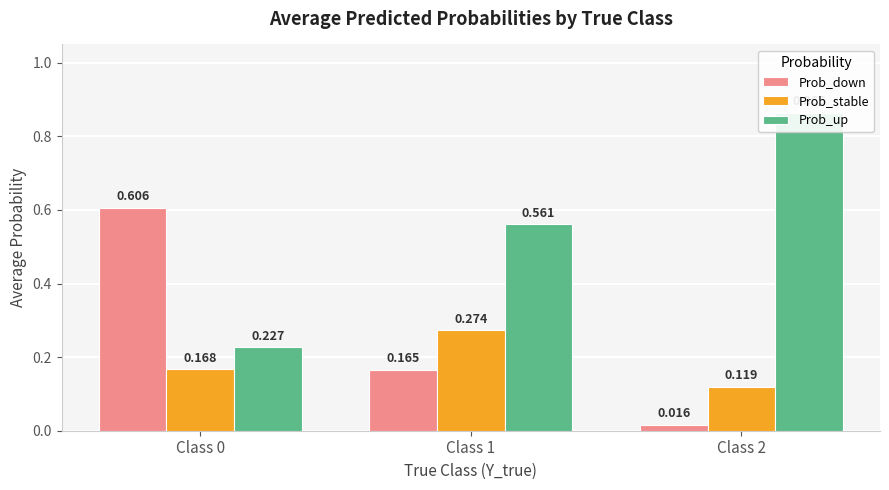

What is the value of the Prob_up bar at the 2nd from the left?

0.6